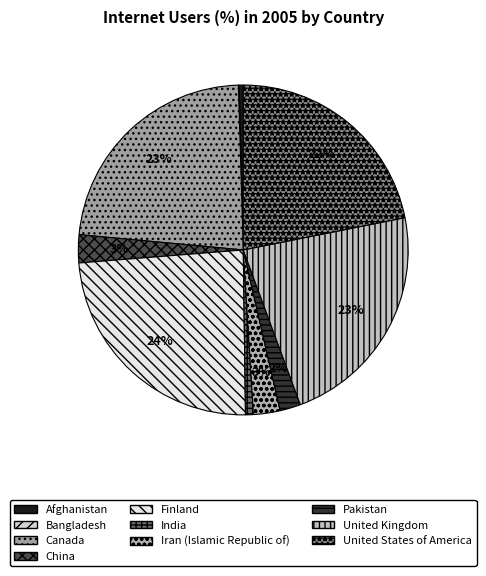

Rank the categories by value from lowest to highest.

Bangladesh, Afghanistan, India, Pakistan, Iran (Islamic Republic of), China, United States of America, United Kingdom, Canada, Finland